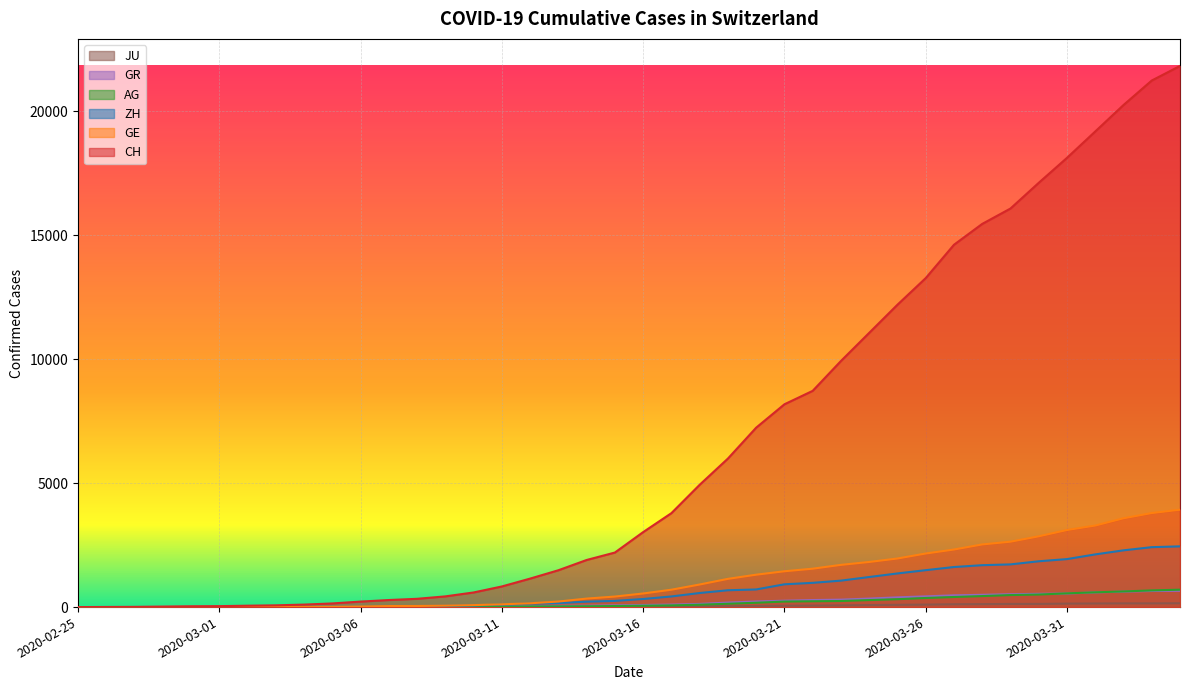

True or false: JU has a value of 32 at 2020-03-18.

True